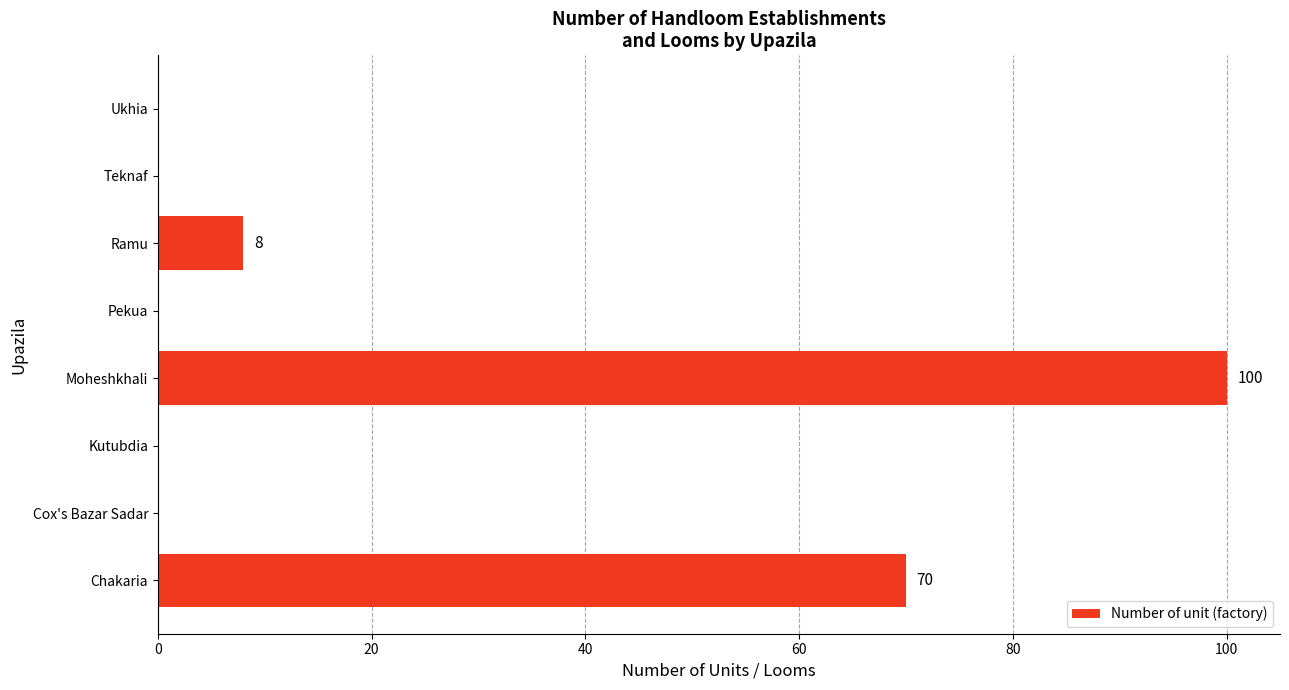

What is the greatest value displayed?

100